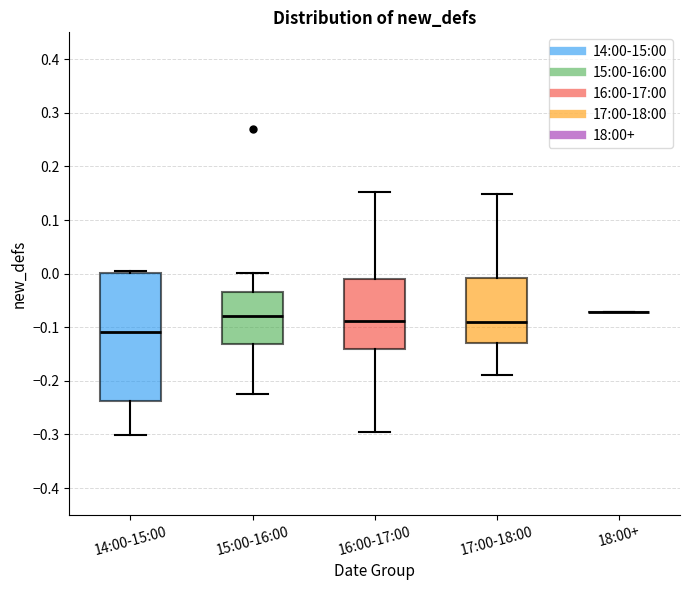

Comparing the boxes themselves (not the whiskers), which one is the tallest?

14:00-15:00